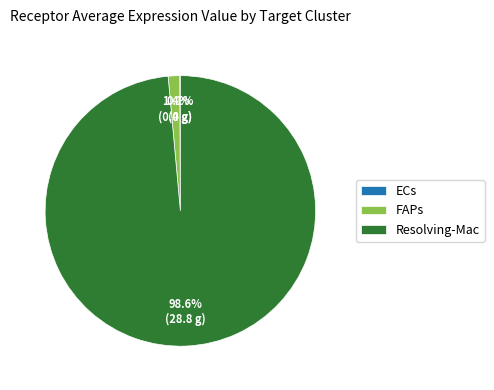

What is the largest slice in the pie chart?

Resolving-Mac